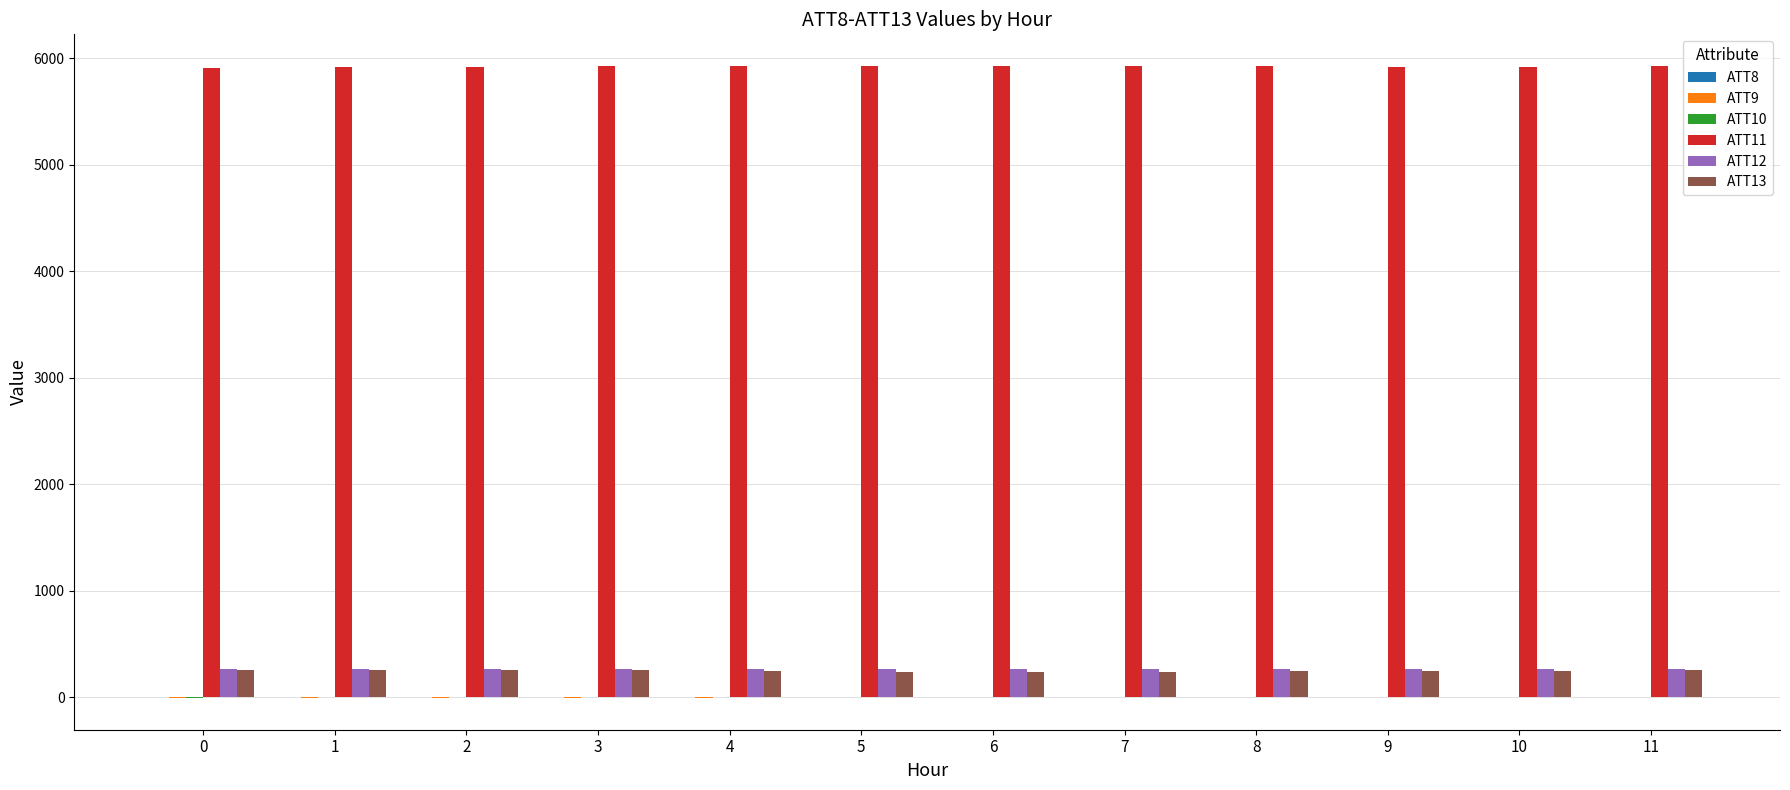

Read the ATT12 value at 3.

268.0